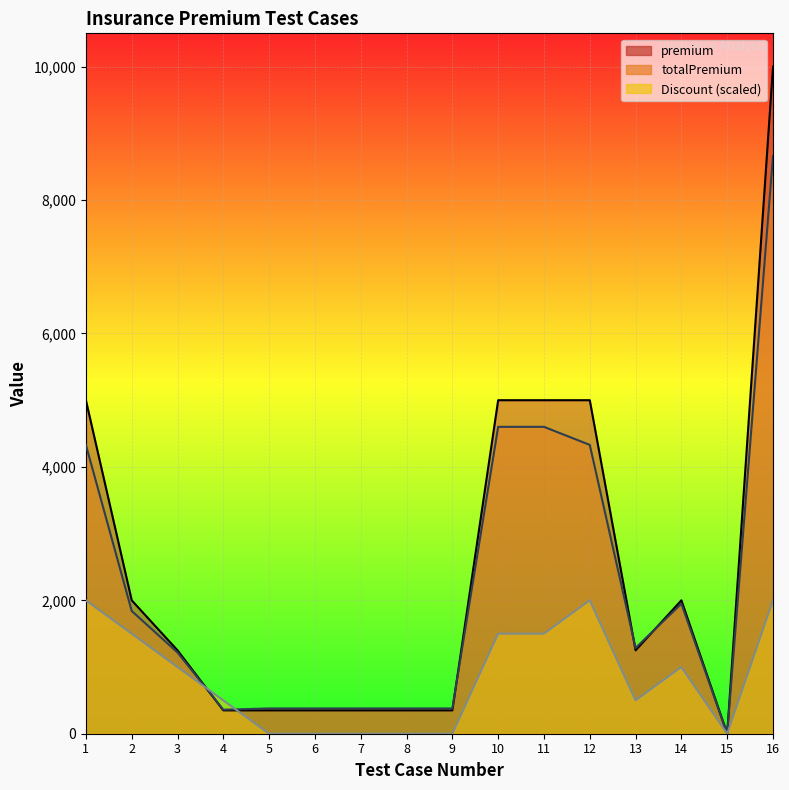

The value of Discount at 7 is 0.0. True or false?

True